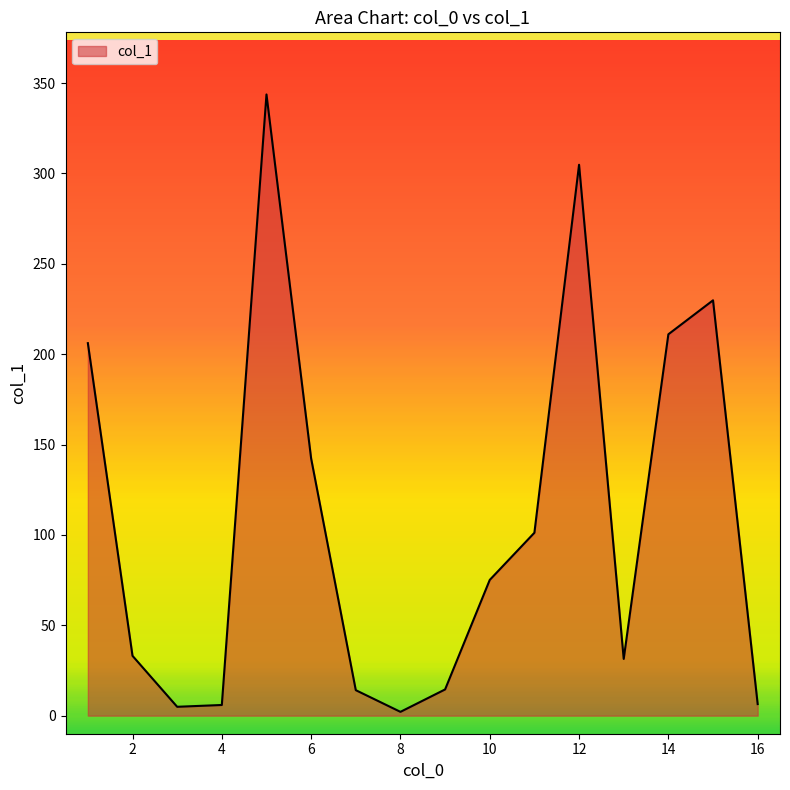

What is the maximum value shown in the chart?

343.7